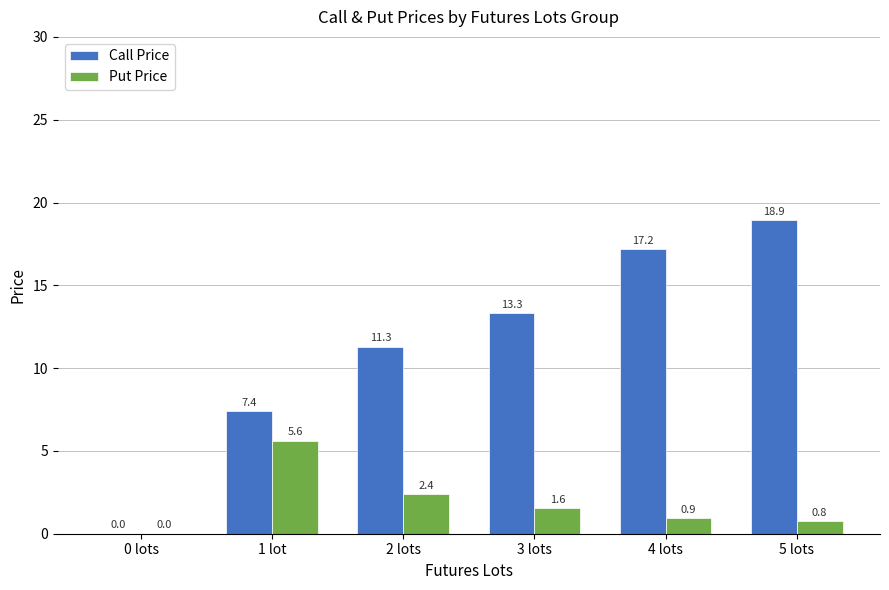

At which label does Put Price reach its peak?

1 lot